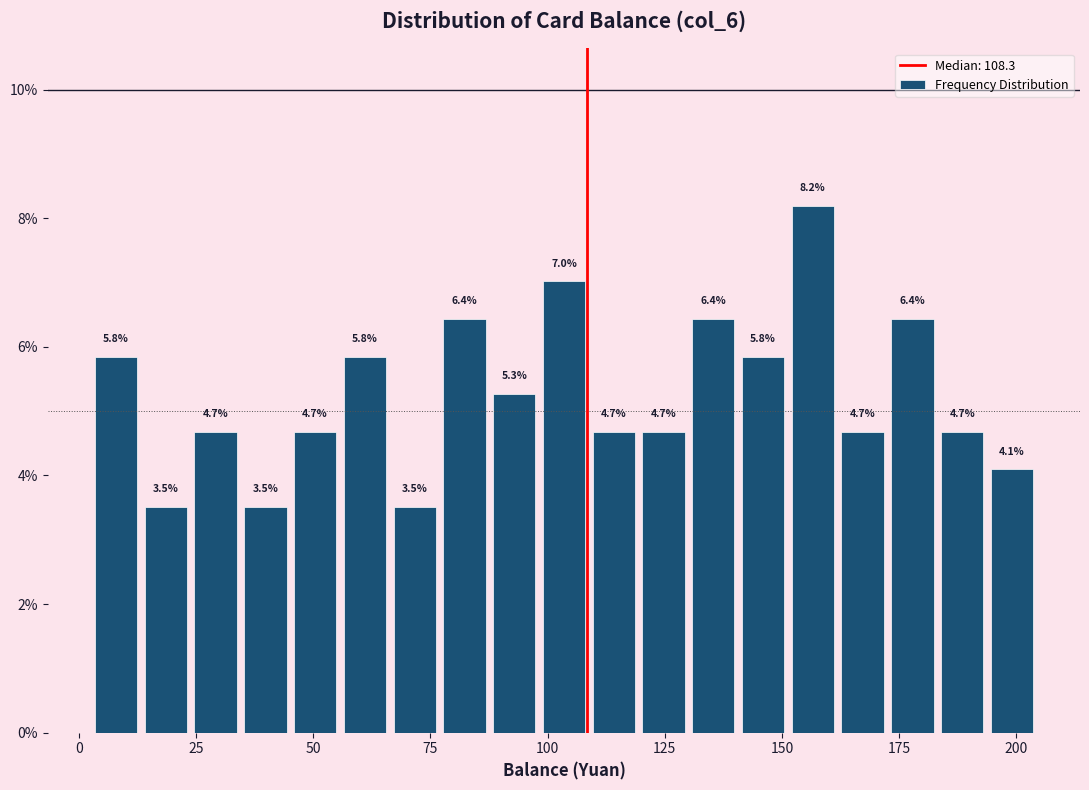

Read against the x-axis, roughly where is the centre of the tallest bar?

155